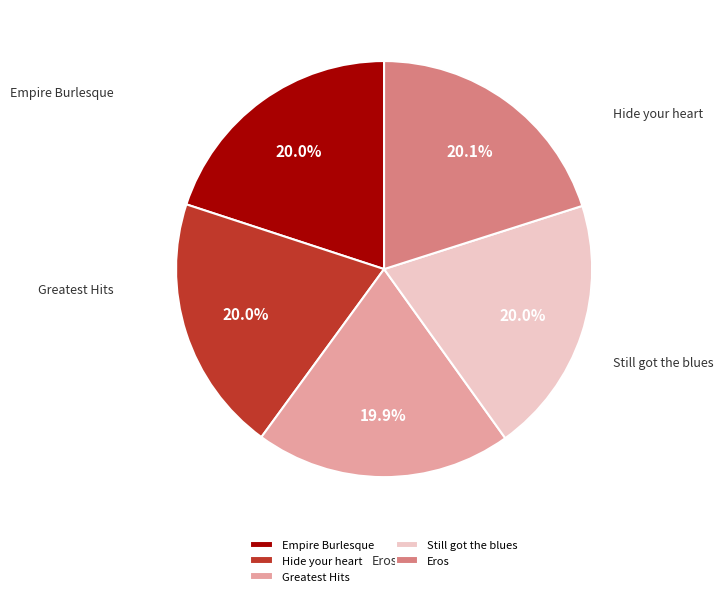

Which has a higher value, Still got the blues or Greatest Hits?

Still got the blues